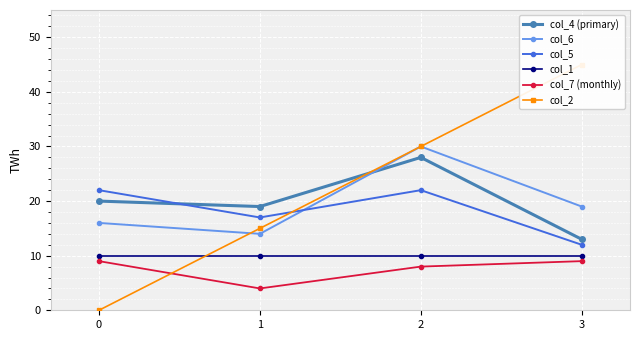

What is the sum of the col_2 values at 1 and 3?

60